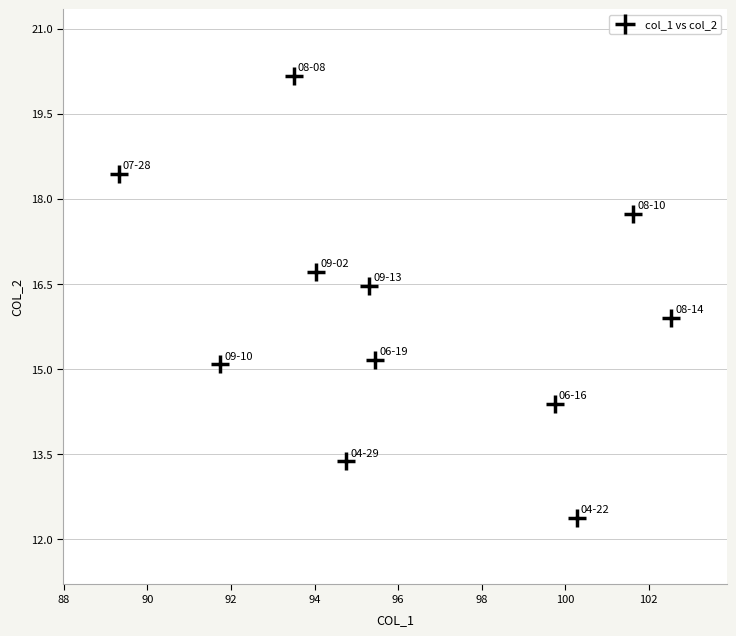

What is the range of X values (max minus min)?

13.2